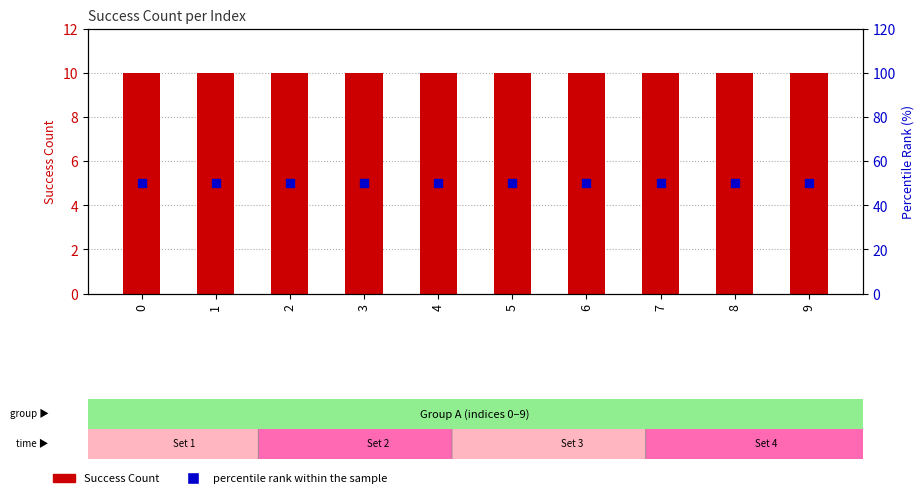

Which series has the widest spread of Y values?

Success Count